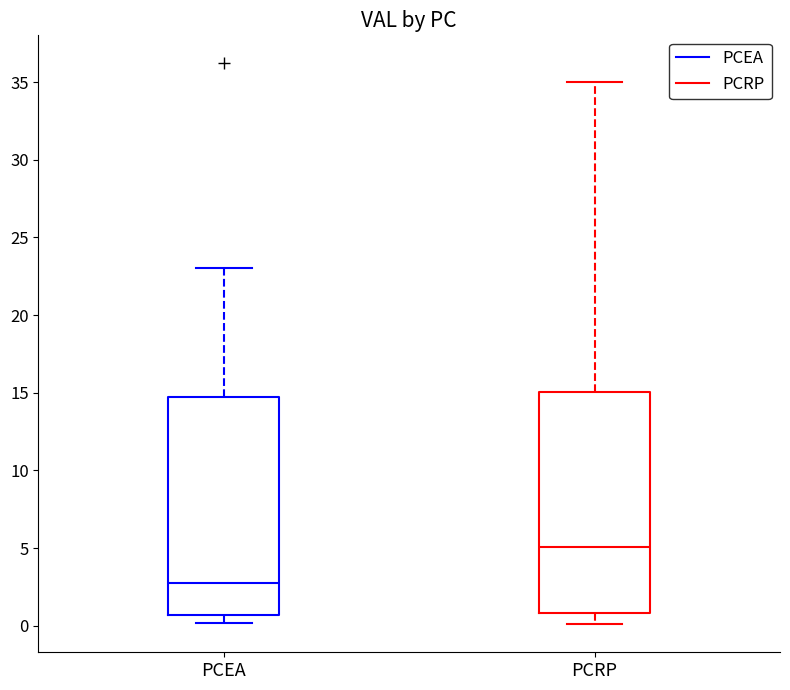

Where does the upper whisker of the box for PCRP end on the y-axis? The values are not printed on the chart, so give them approximately, as read against the axis.

35.0